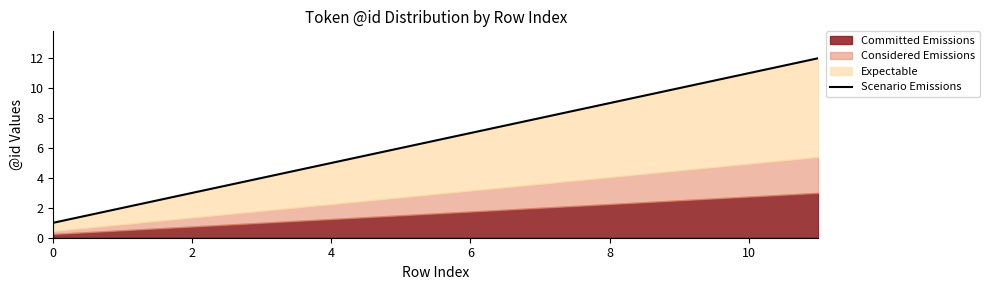

How many lines are shown in the chart?

1